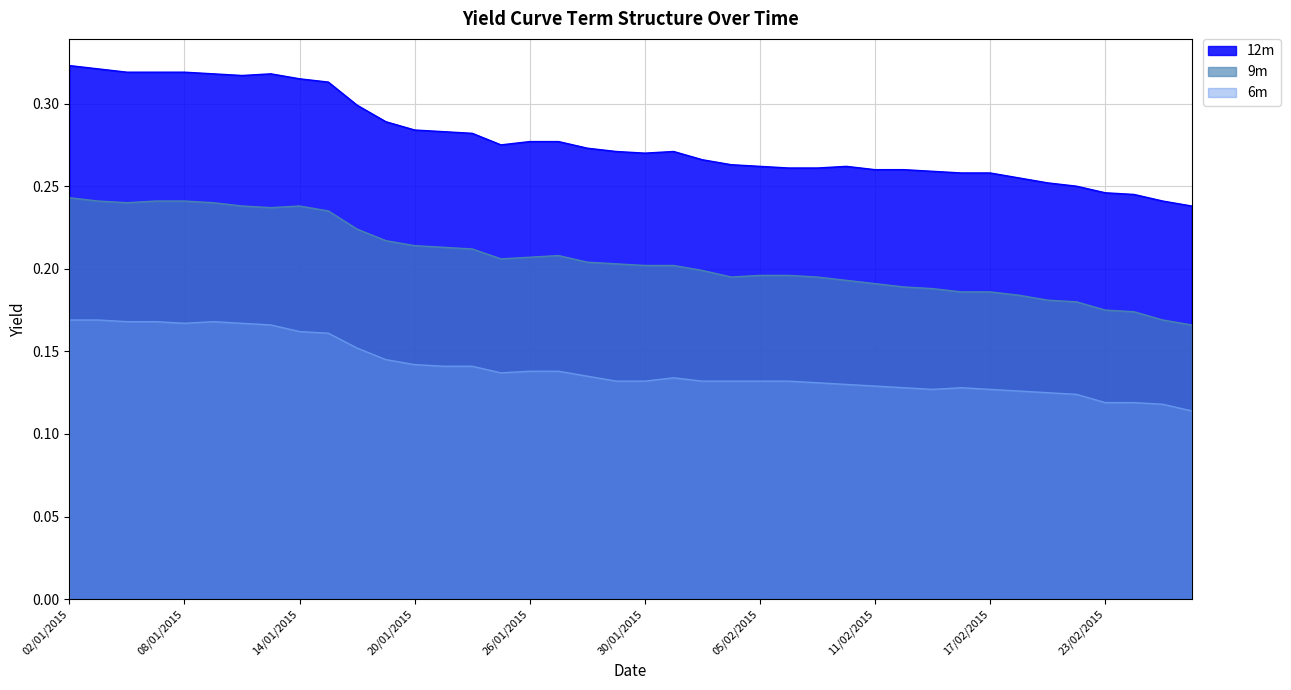

What is the spread (max minus min) of values at 17/02/2015?

0.1